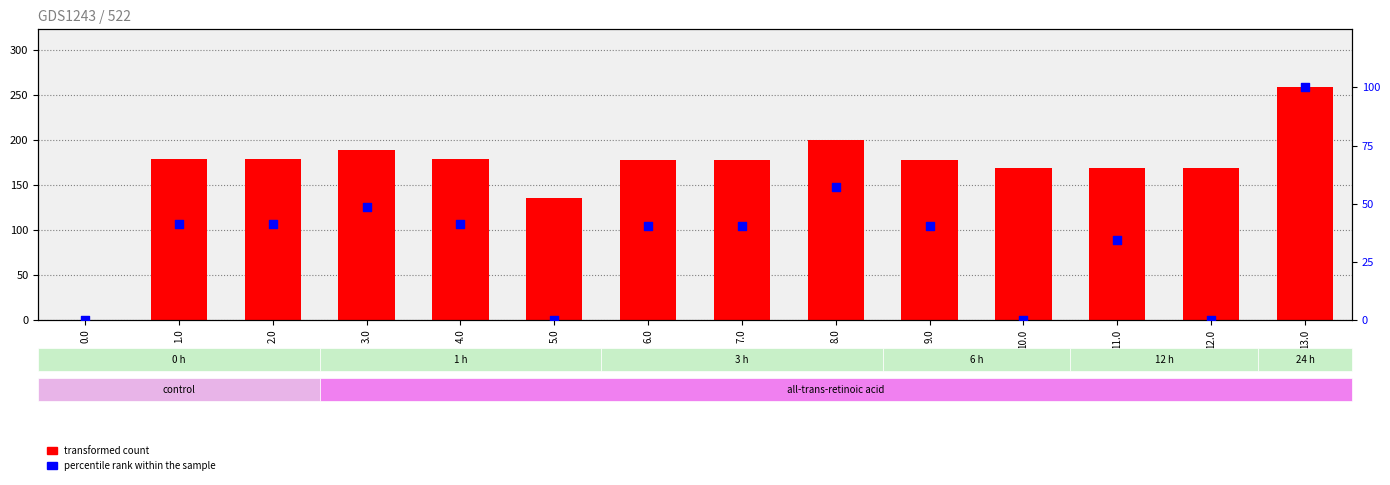

What is the total value across all series at 6.0?

217.8